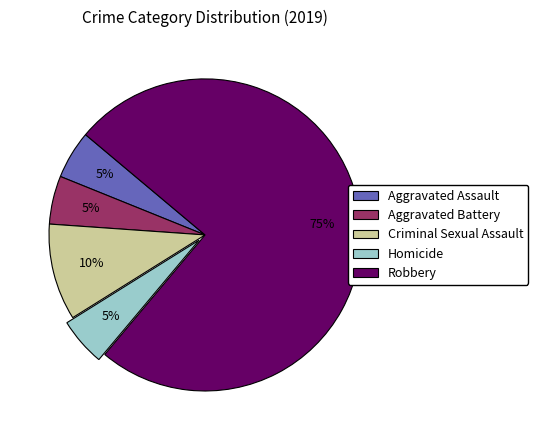

Count the number of slices in the pie.

5